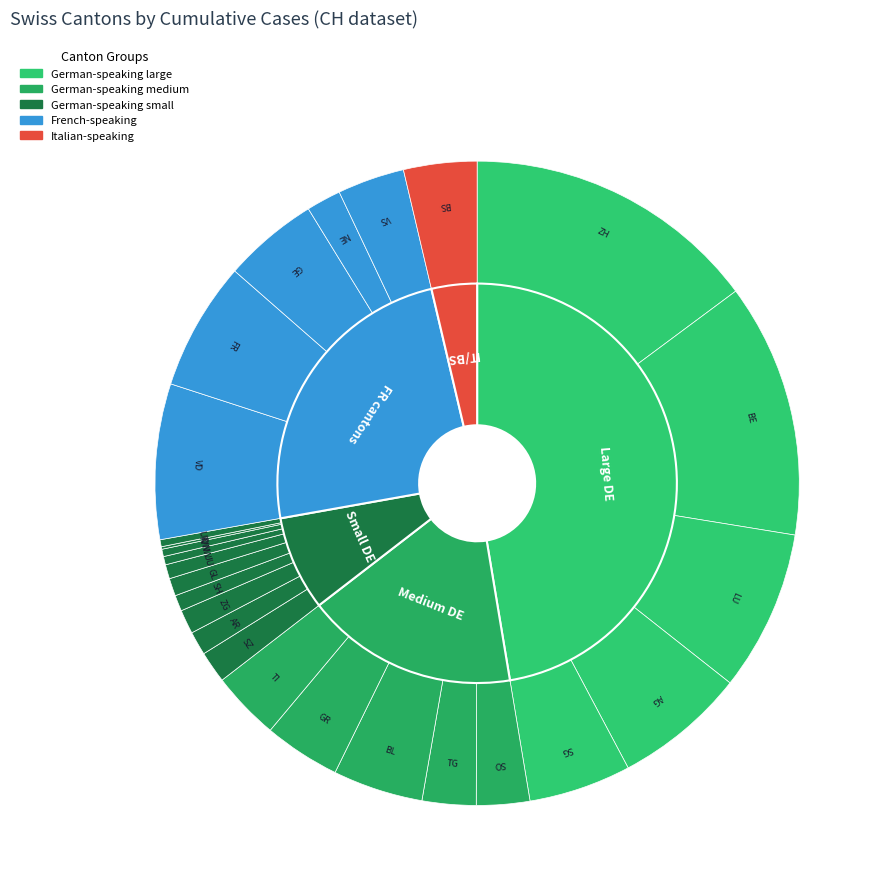

Which category has the biggest portion of the pie?

ZH